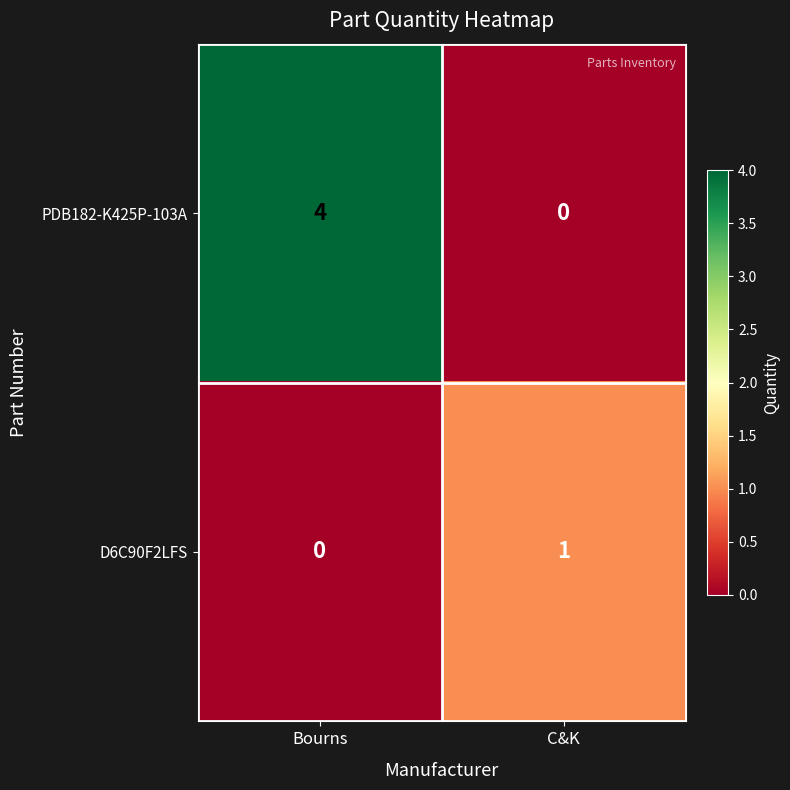

Which series has the largest total across all categories?

PDB182-K425P-103A